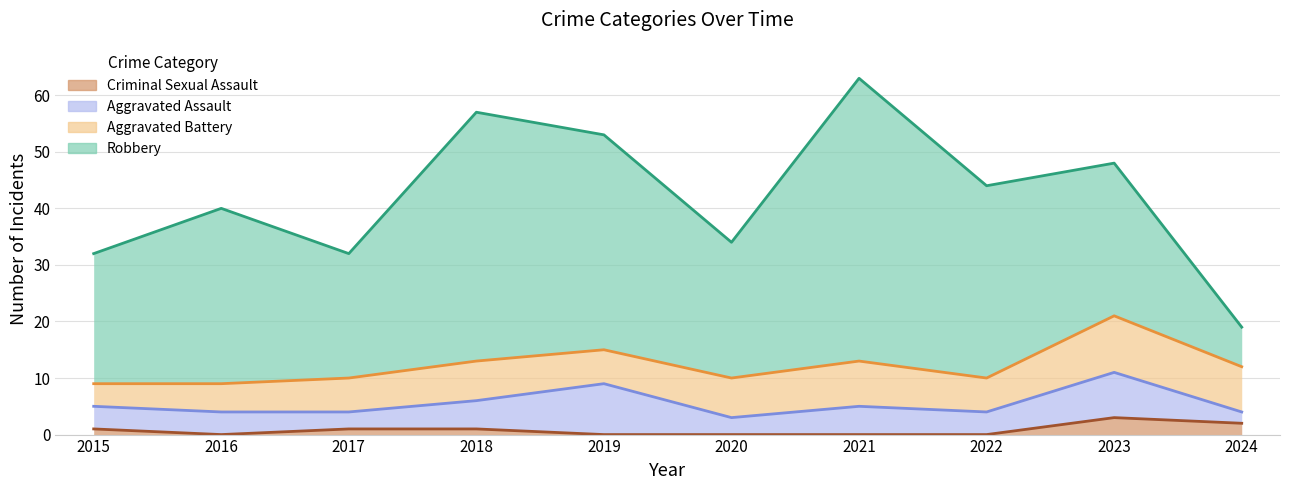

At how many categories does at least one series exceed 48?

1